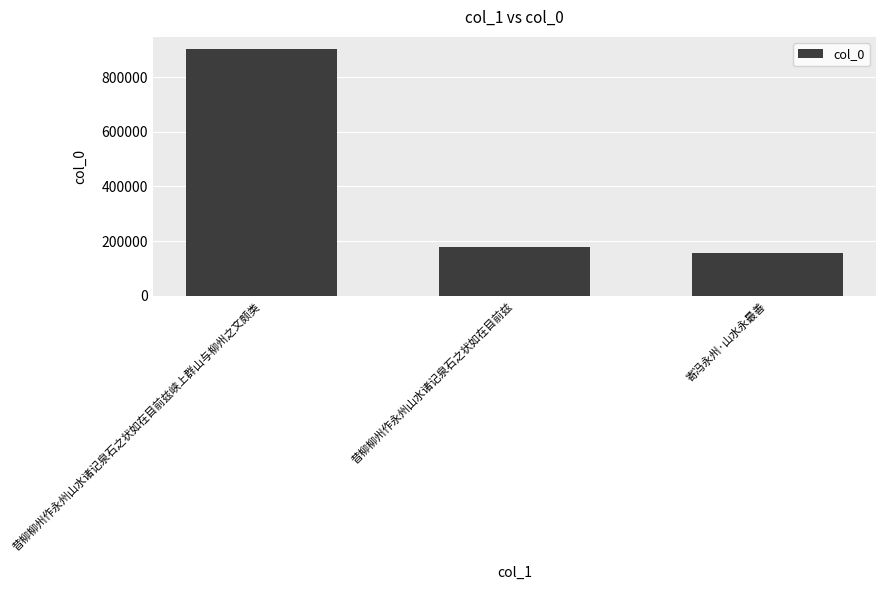

What is the smallest value displayed?

154742